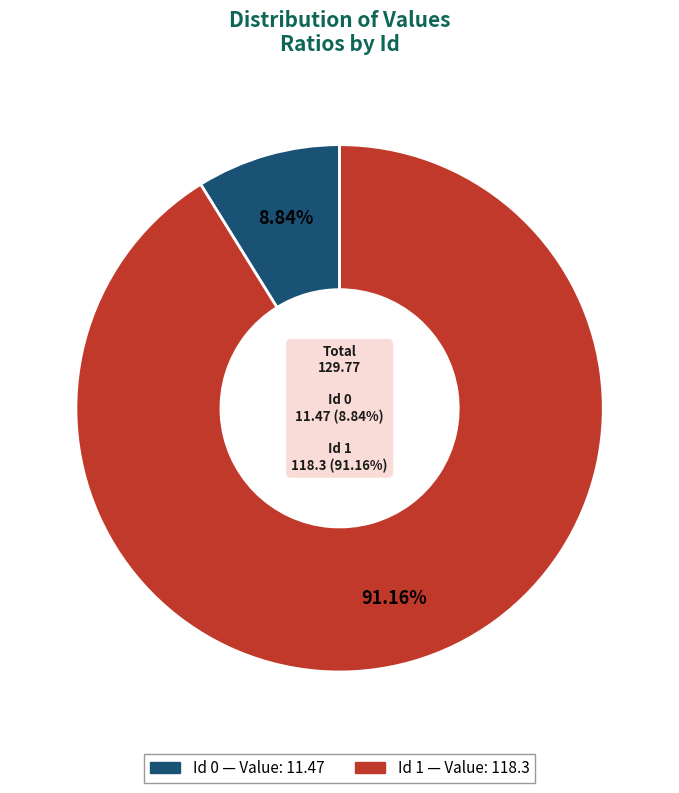

Which slice represents more than half of the pie?

1